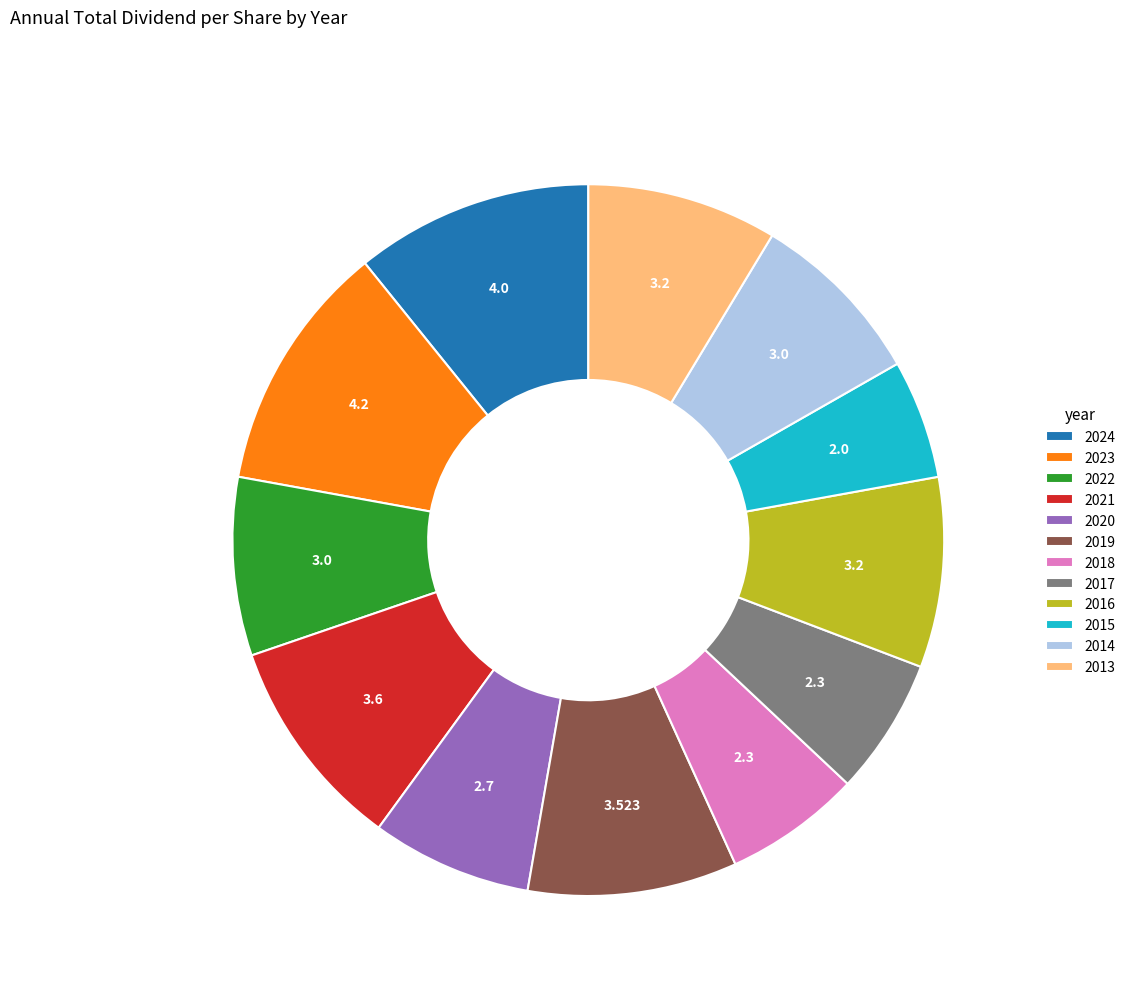

How many slices are in this pie chart?

12